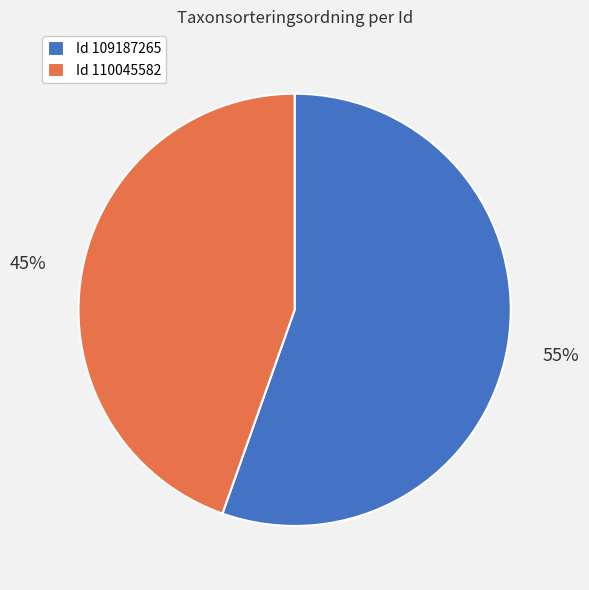

To the nearest percent, what portion does Id 109187265 represent?

55%